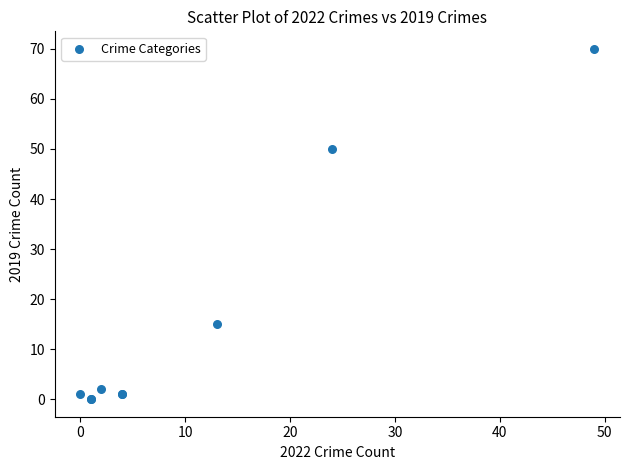

What Y value in the scatter plot is closest to 35?

50